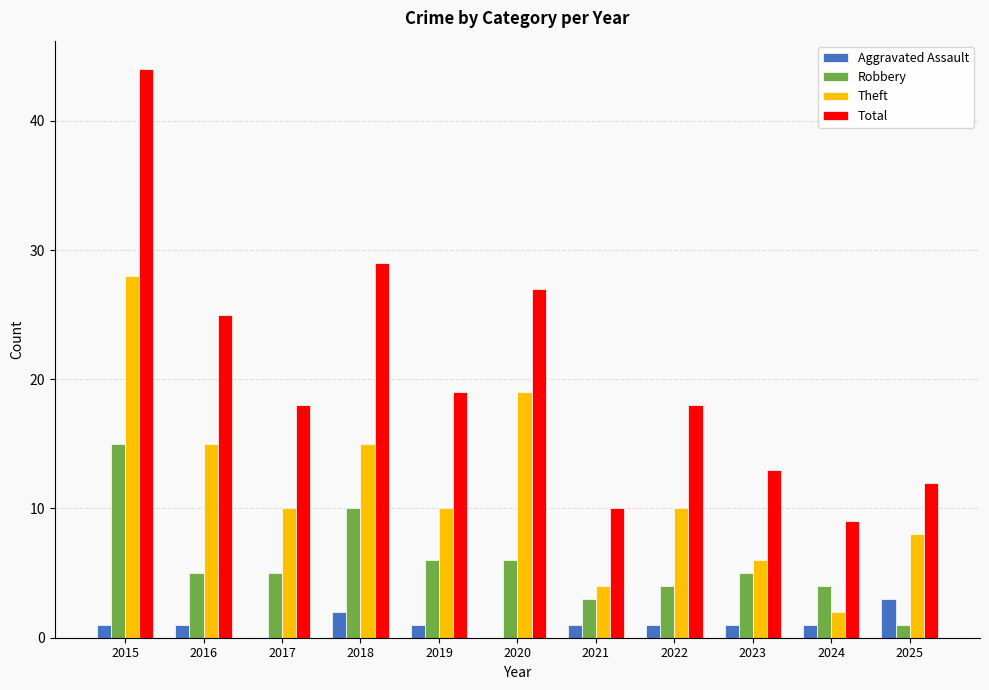

Reading left to right, extract all data points from this chart.

Aggravated Assault: 1	1	0	2	1	0	1	1	1	1	3
Robbery: 15	5	5	10	6	6	3	4	5	4	1
Theft: 28	15	10	15	10	19	4	10	6	2	8
Total: 44	25	18	29	19	27	10	18	13	9	12